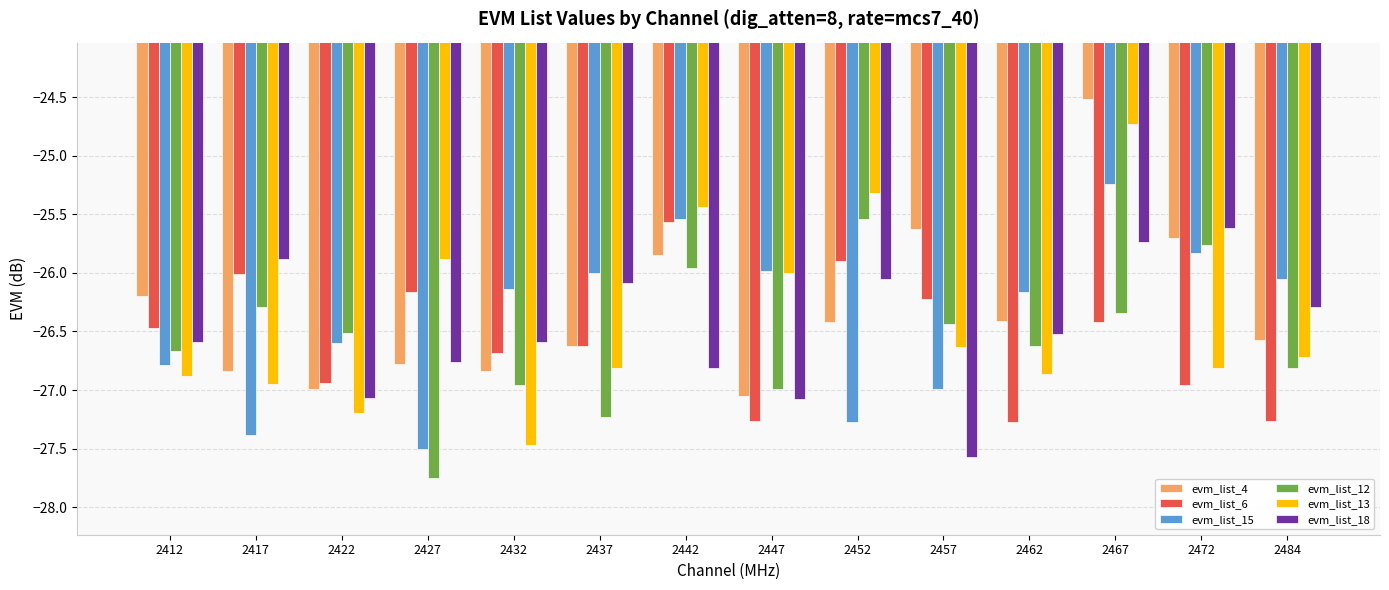

Which series changed the most between 2422 and 2462?

evm_list_4